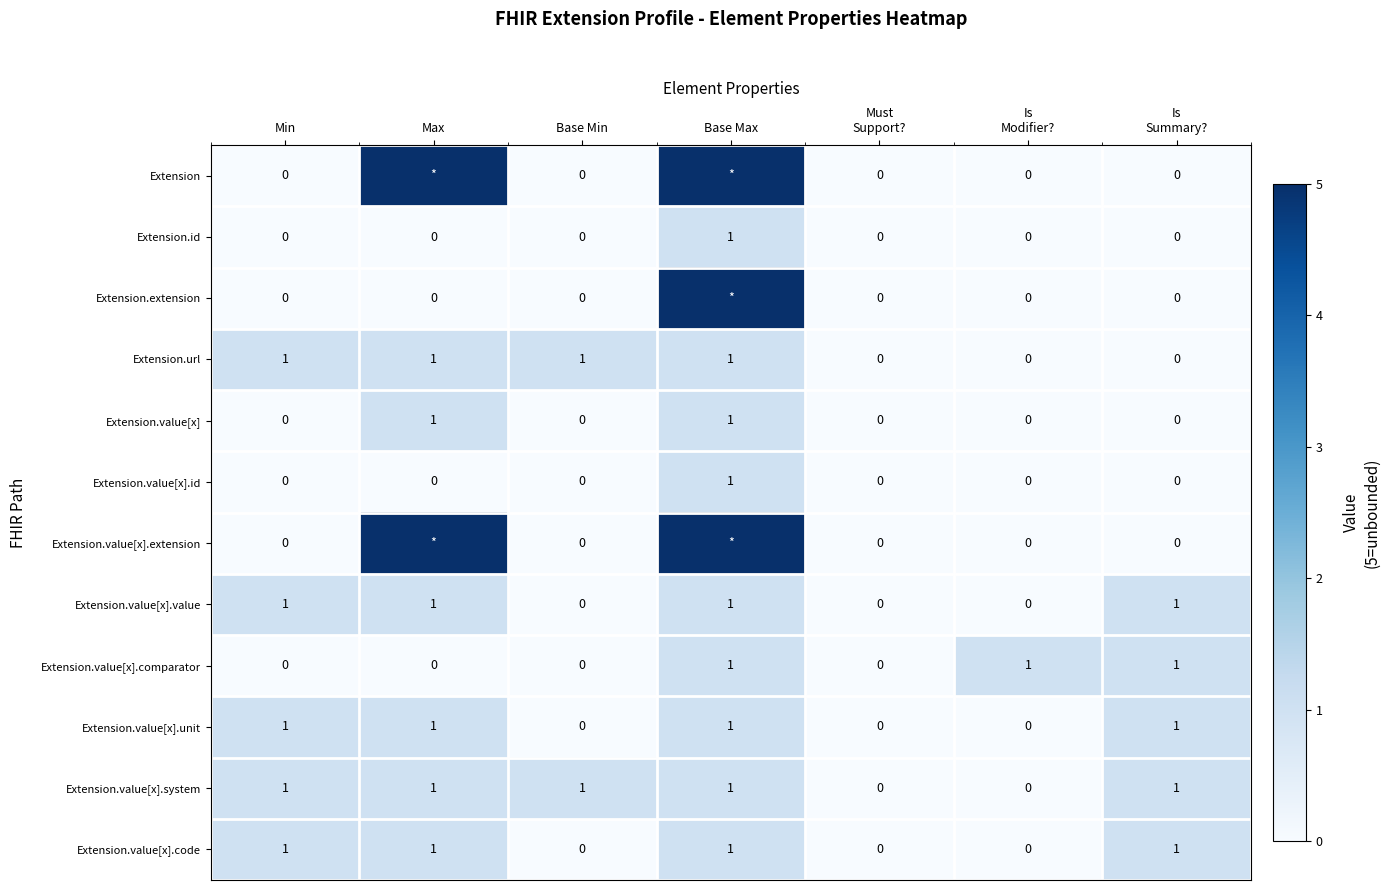

How many distinct data groups are displayed?

12